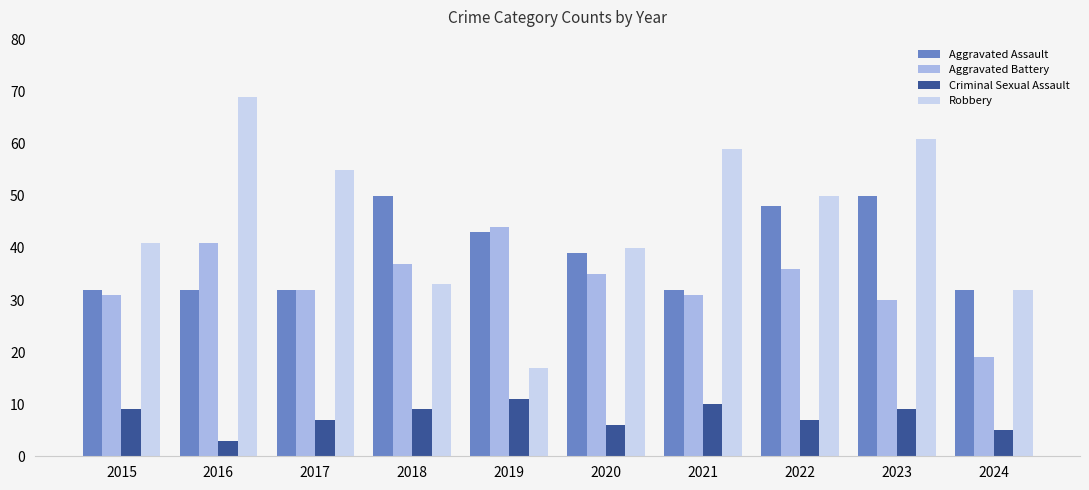

What is the difference between the highest and lowest values at 2017?

48